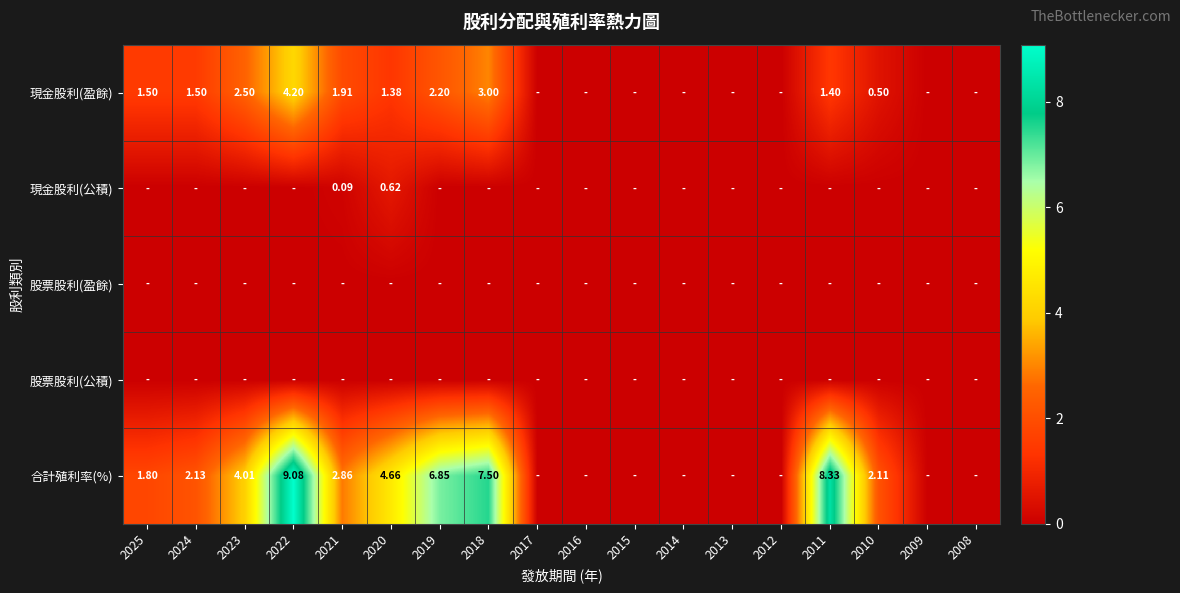

Which has a higher value, 2011 or 2022?

2022